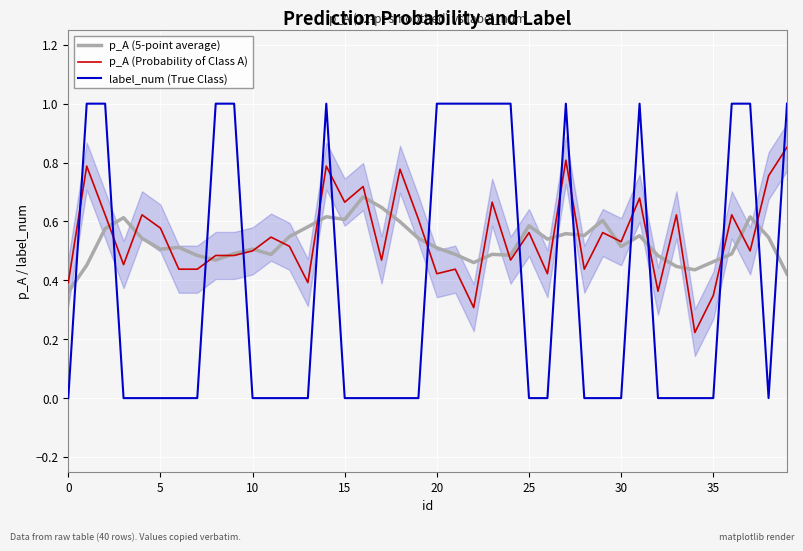

The p_A (5-point average) series shows 0.5 at 19. True or false?

True